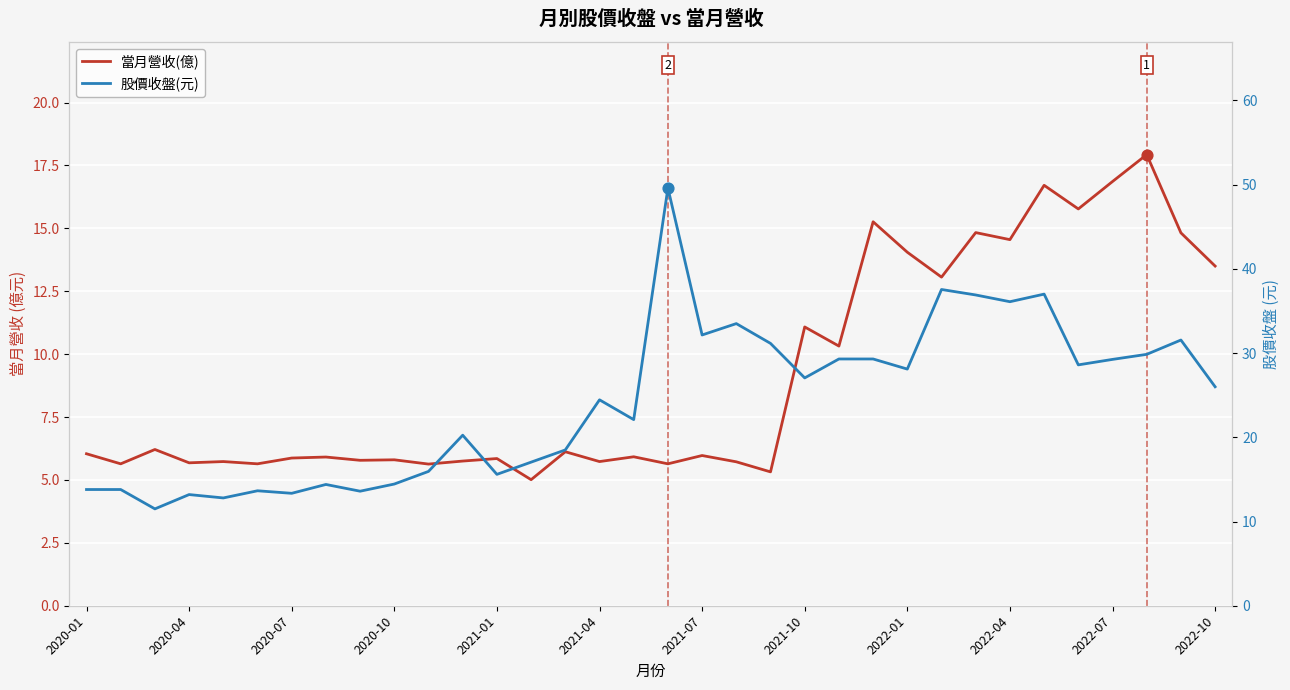

Is the value of 當月營收(億) at 22 greater than the value of 股價收盤(元) at 2022-04?

No